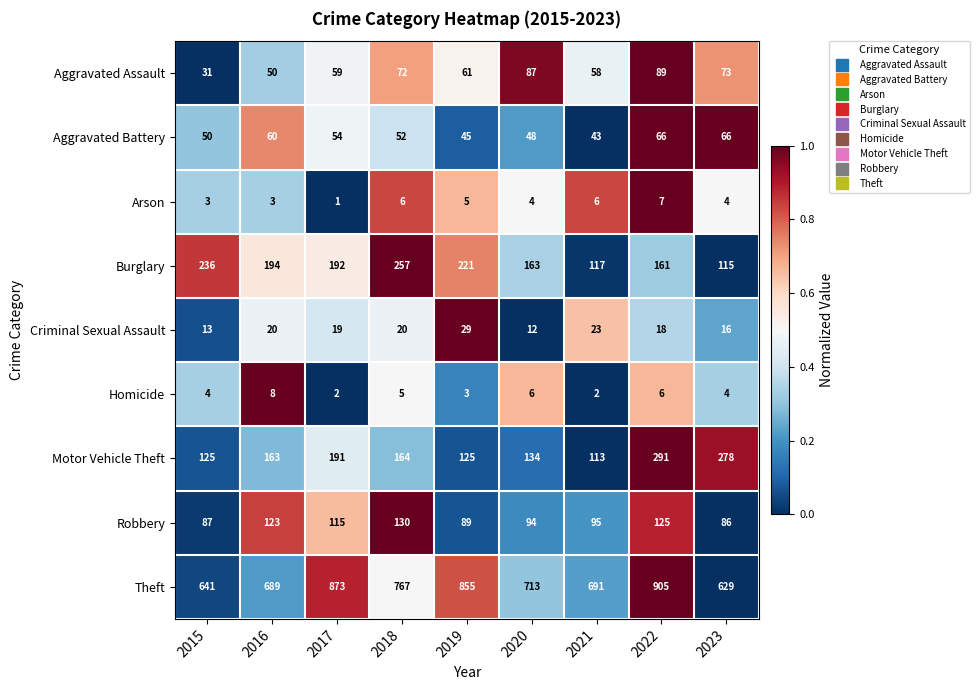

At which category is the sum across all series the highest?

2022